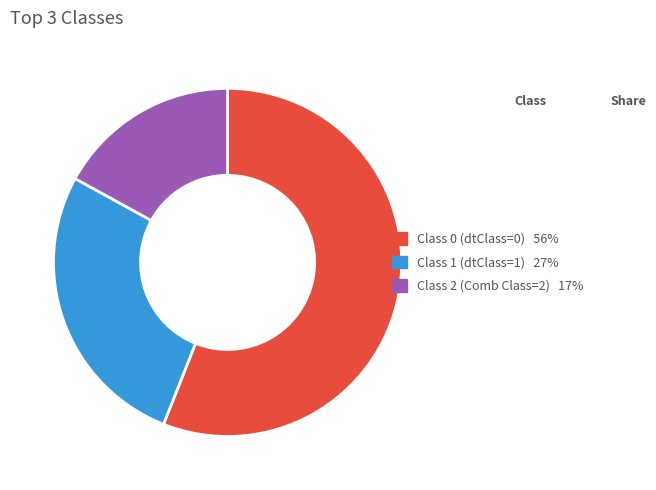

Does Class 1 account for over 50% of the chart?

No